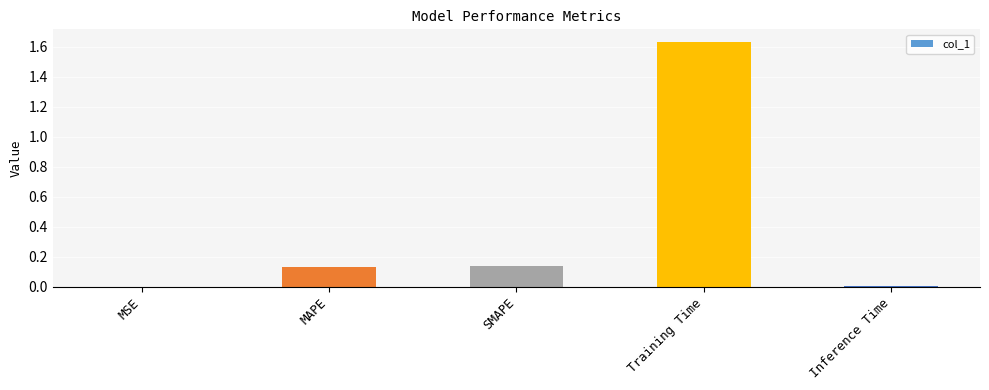

What is the sum of all values?

1.9